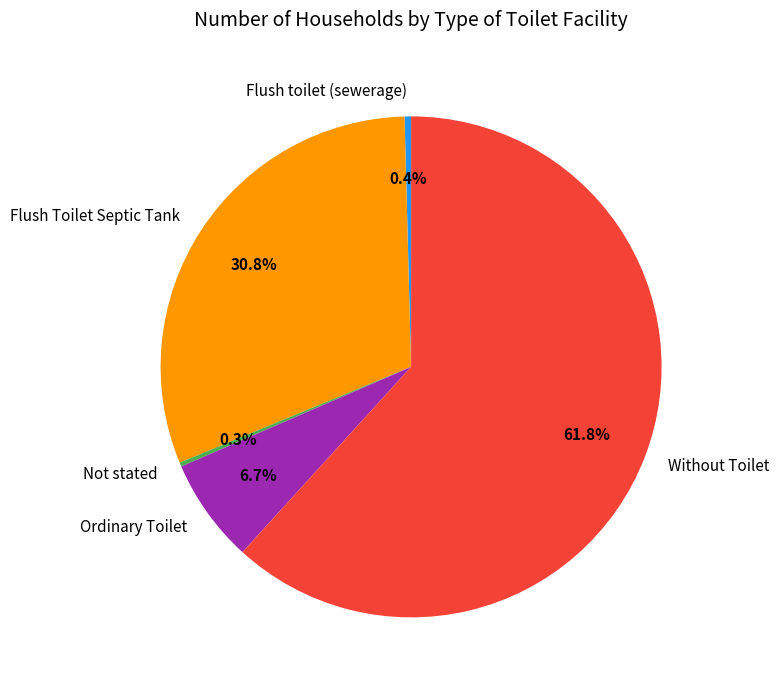

The Without Toilet slice represents 62% of the pie. True or false?

True